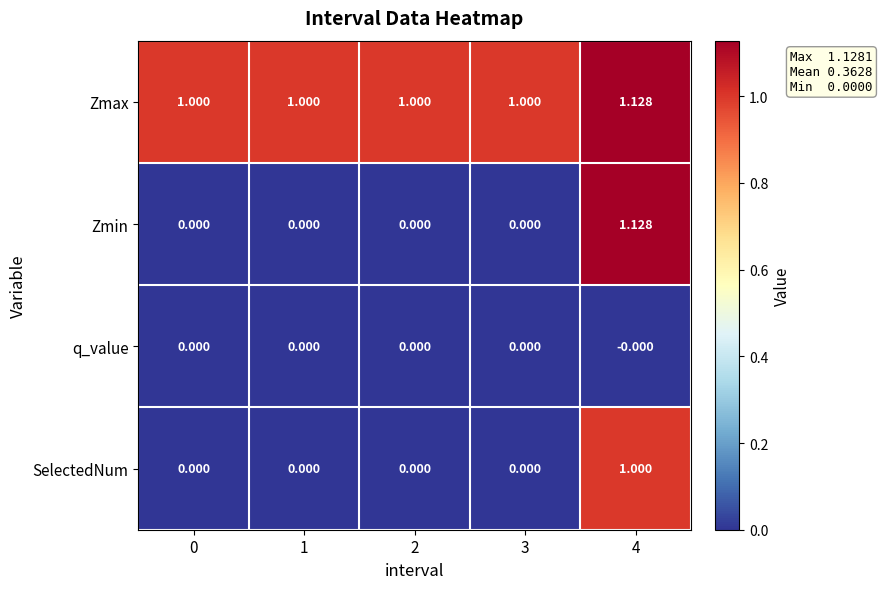

Which series has the largest total across all categories?

Zmax